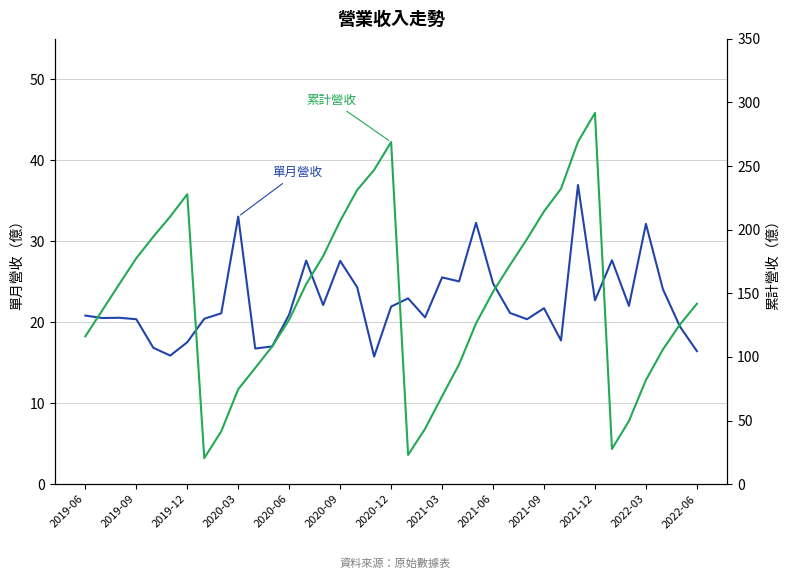

What is the highest value of the 單月營收 series?

37.0